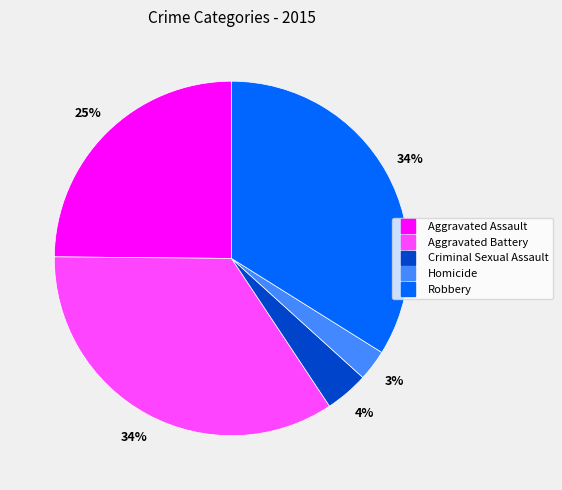

True or false: Aggravated Assault accounts for 33% of the total.

False